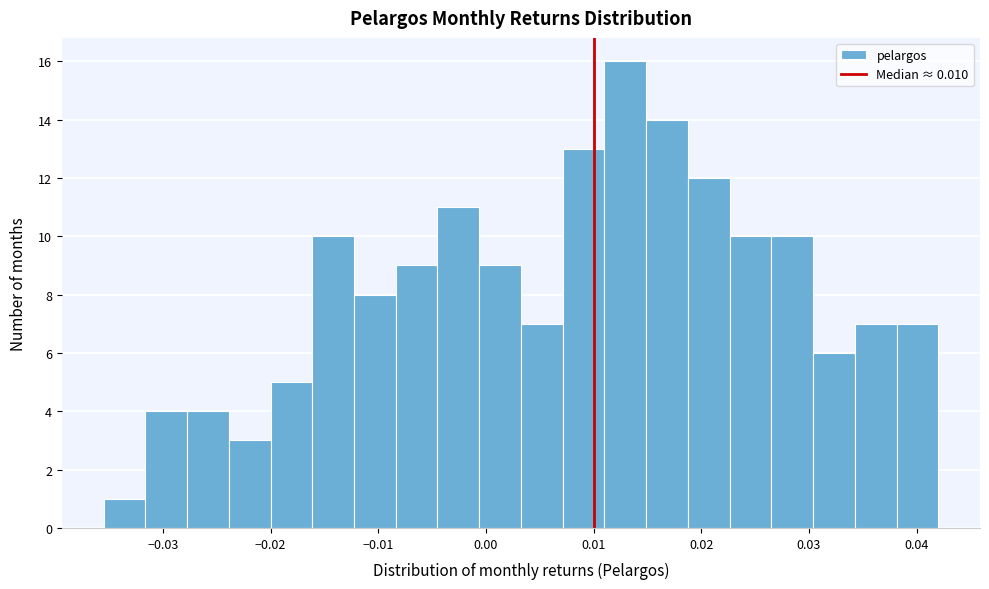

Read against the x-axis, roughly where is the centre of the tallest bar?

0.013